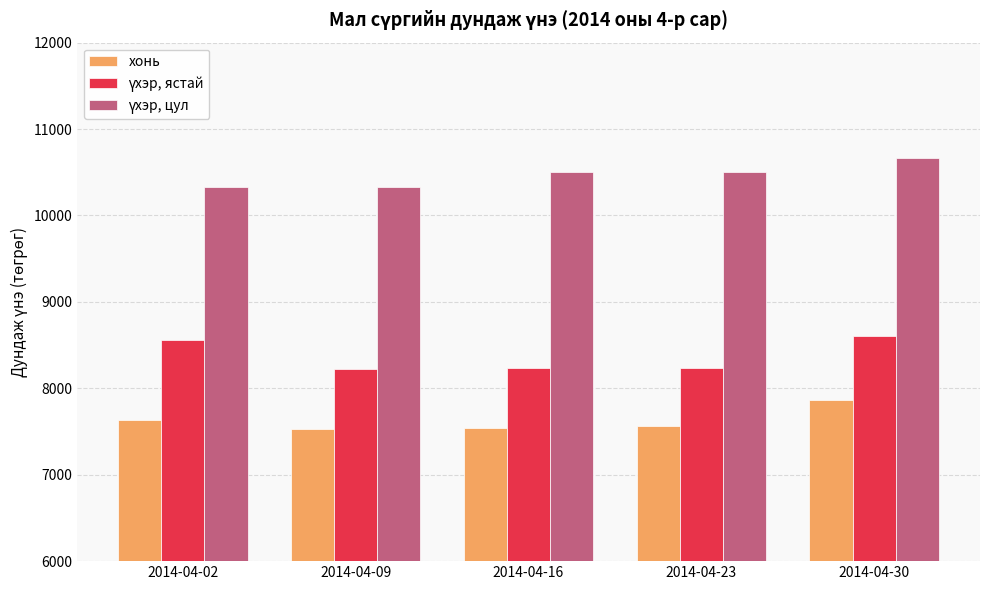

How many bars are there in total?

15